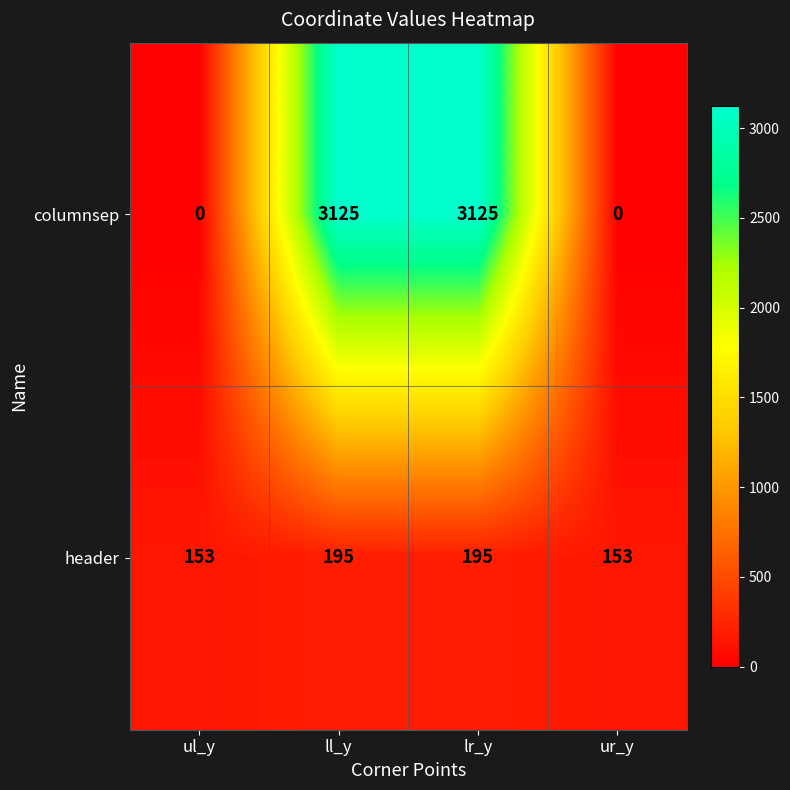

At ll_y, list the series in order from largest to smallest.

columnsep, header